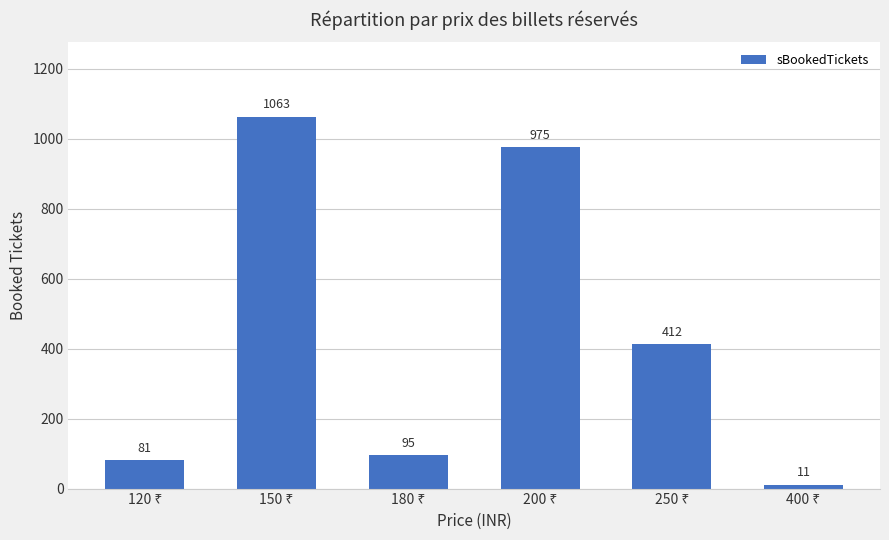

What is the sum of all values?

2637